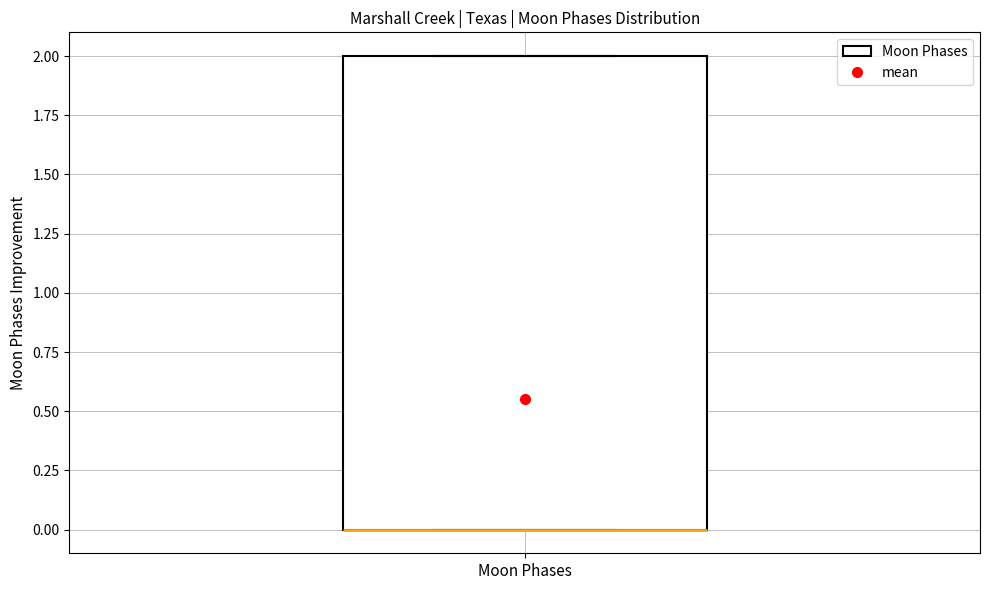

Transcribe this box plot: give where the median line is, the range the box spans, and where the two whiskers end, as read against the y-axis. The values are not printed on the chart, so give them approximately, as read against the axis.

median 0 (drawn on the box's lower edge), box 0 to 2, whiskers 0 to 2